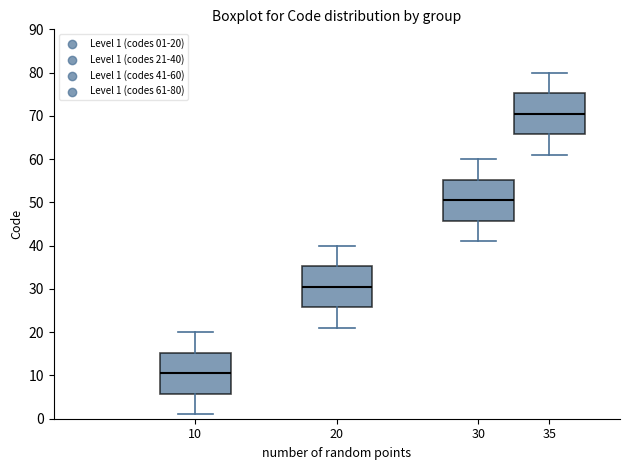

Reading left to right, read every box against the y-axis: the position of its median line, the range the box covers, and the ends of its whiskers. The values are not printed on the chart, so give them approximately, as read against the axis.

10: median 11, box 6 to 15, whiskers 1 to 20
20: median 31, box 26 to 35, whiskers 21 to 40
30: median 51, box 46 to 55, whiskers 41 to 60
35: median 71, box 66 to 75, whiskers 61 to 80